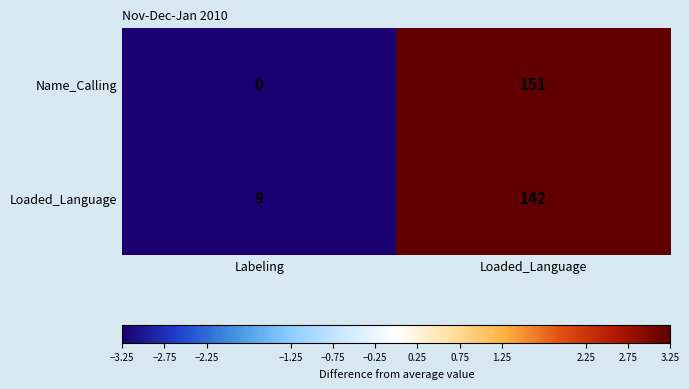

Reading left to right, list all the values displayed in this chart.

Name_Calling: 0	151
Loaded_Language: 9	142